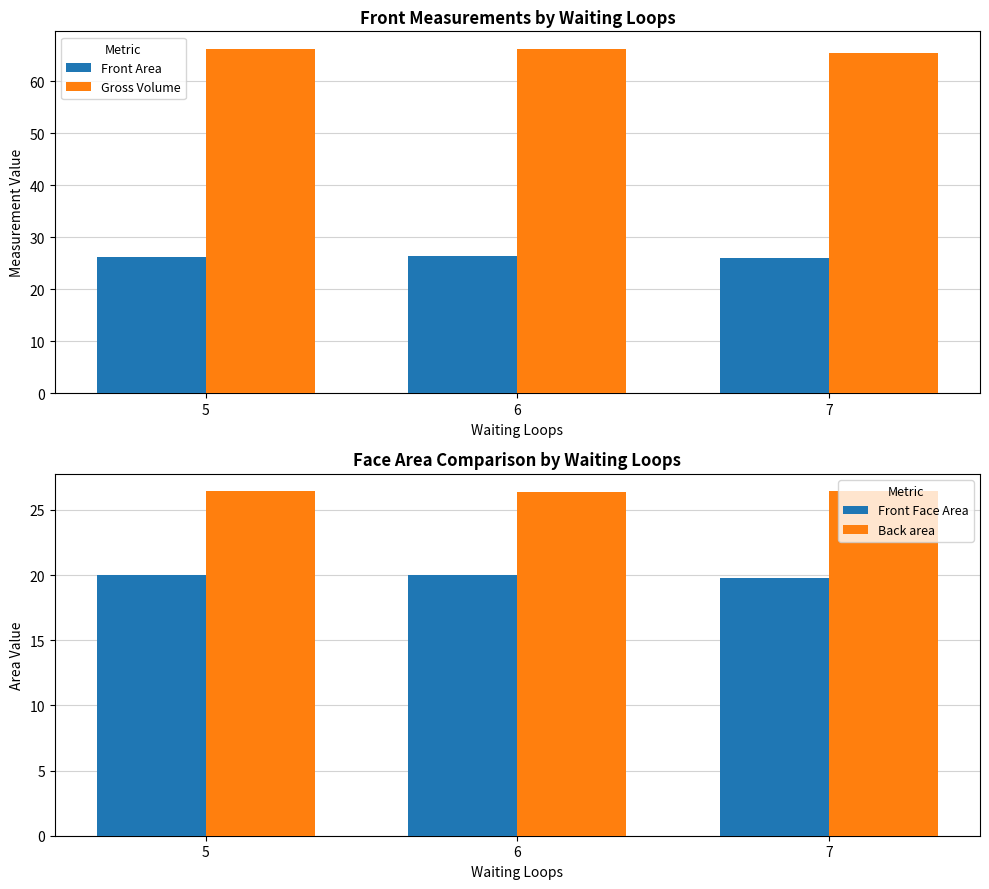

True or false: Front Face Area has a value of 31.8 at 6.

False